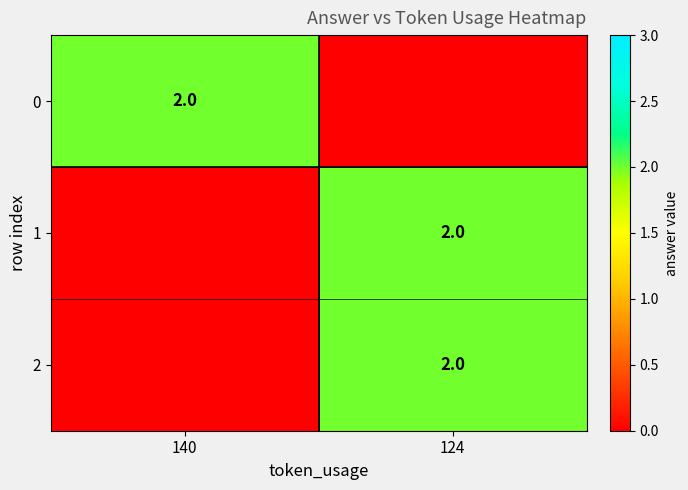

True or false: 0 has a value of 3 at 140.

False